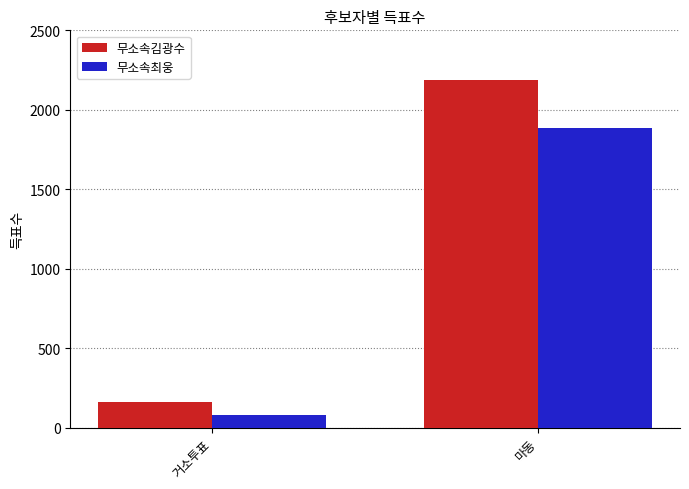

How many groups of bars are there?

2